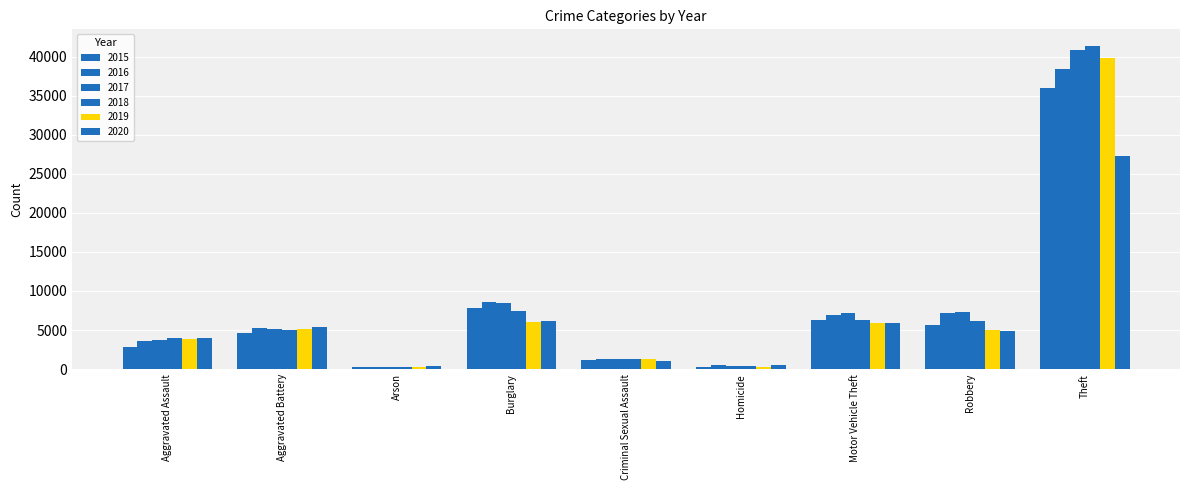

Rank the series by their maximum value, from lowest to highest.

2020, 2015, 2016, 2019, 2017, 2018